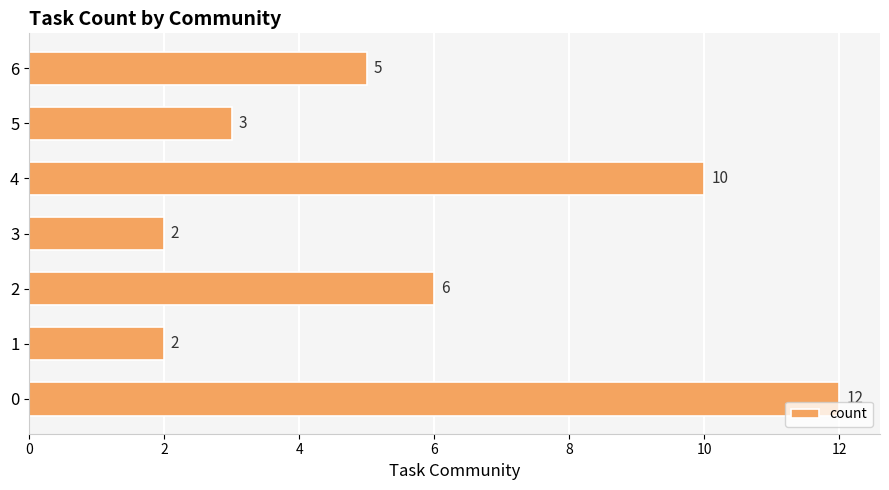

What is the maximum value shown in the chart?

12